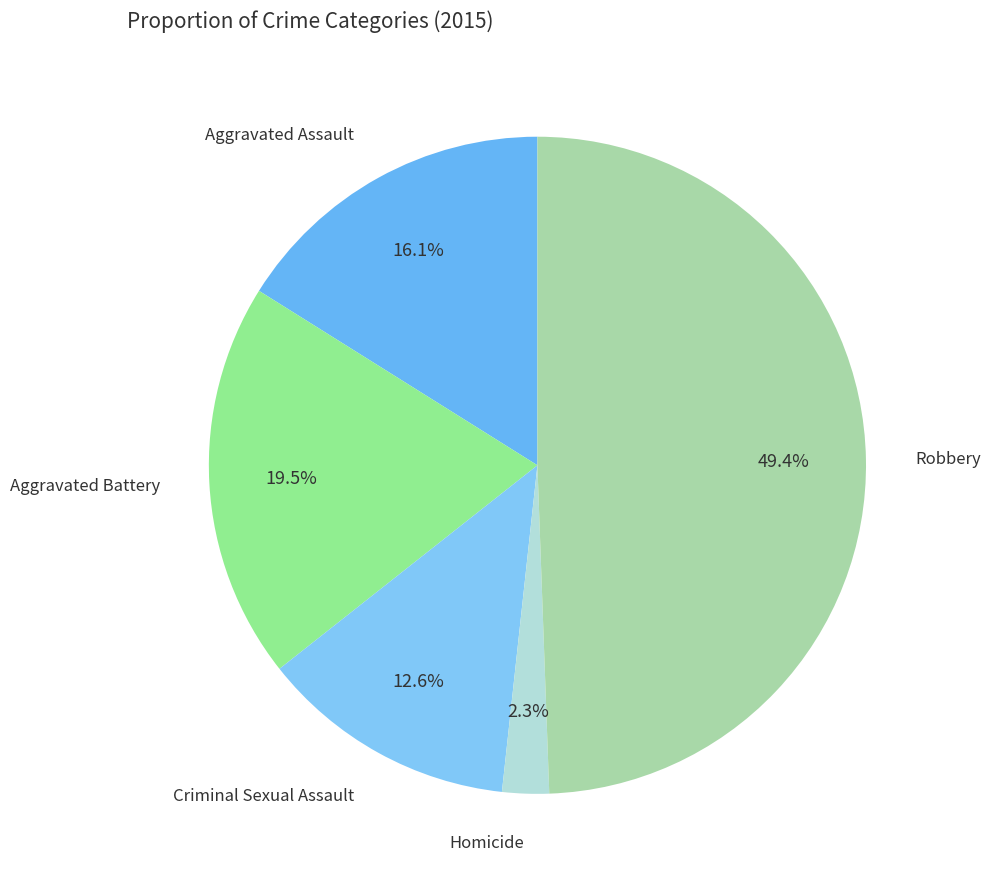

What is the smallest slice in the pie chart?

Homicide